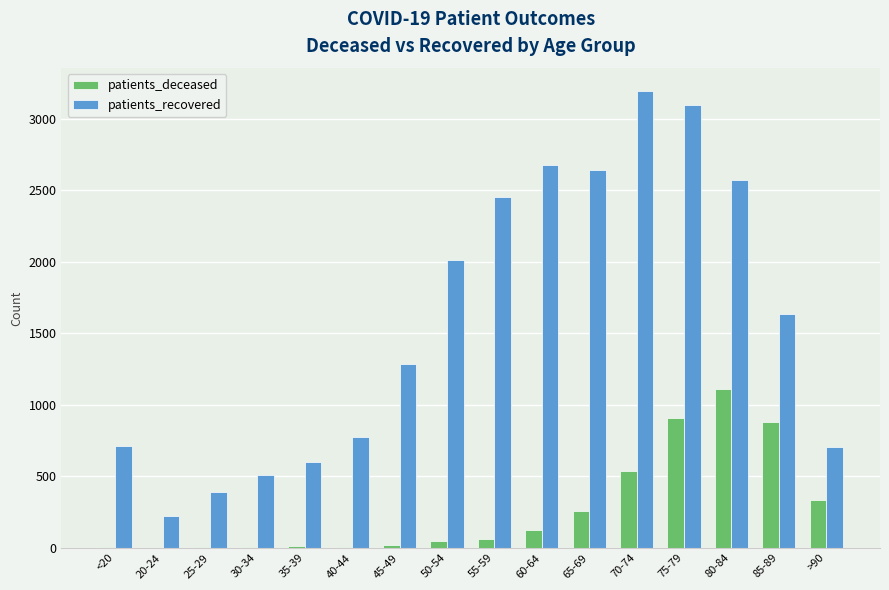

True or false: patients_deceased has a value of 382 at 65-69.

False